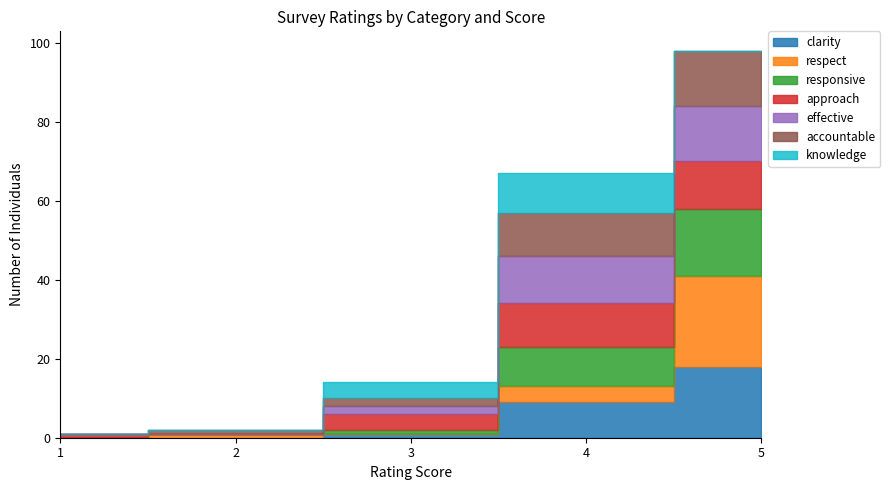

List the labels in order of effective value, largest first.

5, 4, 3, 2, 1